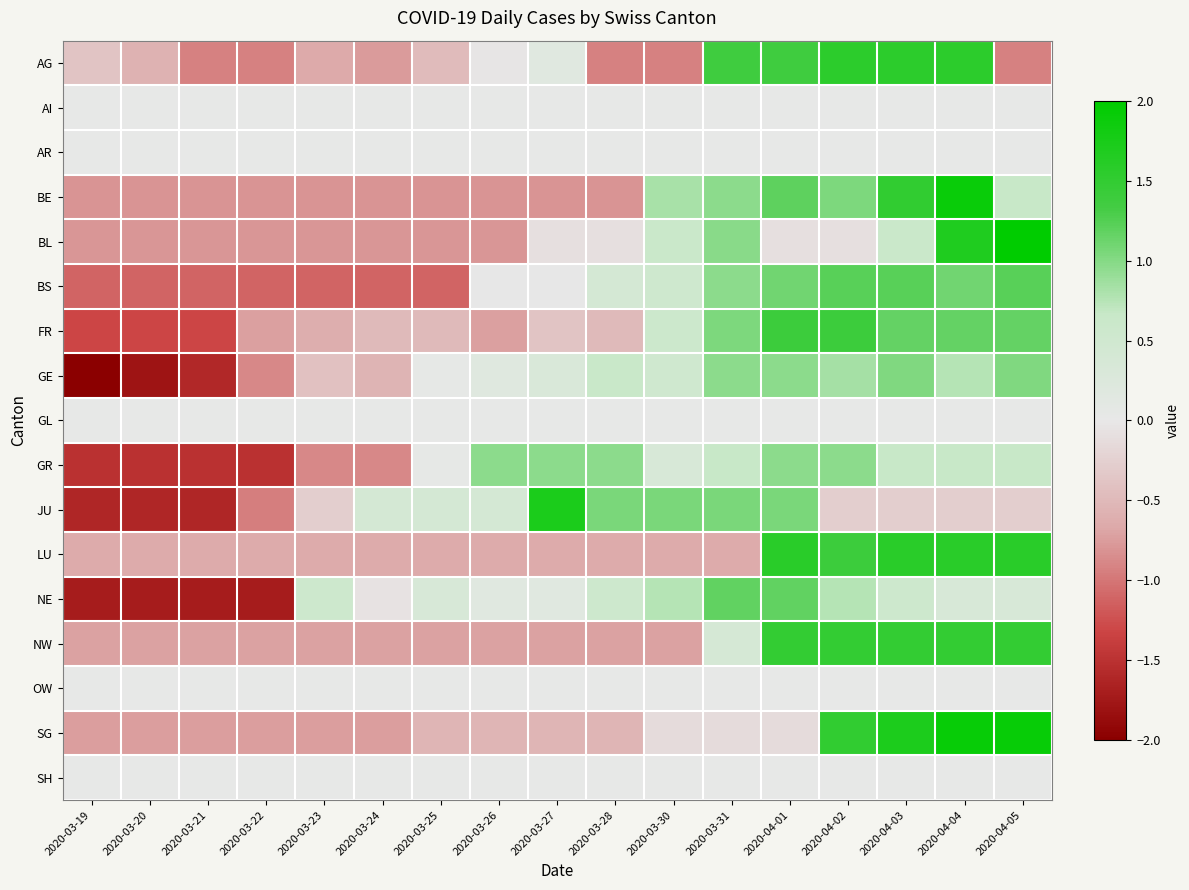

Reading left to right, extract all data points from this chart.

AG: 2020-03-19=-0.4	2020-03-20=-0.6	2020-03-21=-0.9	2020-03-22=-0.9	2020-03-23=-0.7	2020-03-24=-0.8	2020-03-25=-0.5	2020-03-26=-0.0	2020-03-27=0.2	2020-03-28=-0.9	2020-03-30=-0.9	2020-03-31=1.4	2020-04-01=1.4	2020-04-02=1.5	2020-04-03=1.5	2020-04-04=1.5	2020-04-05=-0.9
AI: 2020-03-19=0.0	2020-03-20=0.0	2020-03-21=0.0	2020-03-22=0.0	2020-03-23=0.0	2020-03-24=0.0	2020-03-25=0.0	2020-03-26=0.0	2020-03-27=0.0	2020-03-28=0.0	2020-03-30=0.0	2020-03-31=0.0	2020-04-01=0.0	2020-04-02=0.0	2020-04-03=0.0	2020-04-04=0.0	2020-04-05=0.0
AR: 2020-03-19=0.0	2020-03-20=0.0	2020-03-21=0.0	2020-03-22=0.0	2020-03-23=0.0	2020-03-24=0.0	2020-03-25=0.0	2020-03-26=0.0	2020-03-27=0.0	2020-03-28=0.0	2020-03-30=0.0	2020-03-31=0.0	2020-04-01=0.0	2020-04-02=0.0	2020-04-03=0.0	2020-04-04=0.0	2020-04-05=0.0
BE: 2020-03-19=-0.8	2020-03-20=-0.8	2020-03-21=-0.8	2020-03-22=-0.8	2020-03-23=-0.8	2020-03-24=-0.8	2020-03-25=-0.8	2020-03-26=-0.8	2020-03-27=-0.8	2020-03-28=-0.8	2020-03-30=0.8	2020-03-31=1.0	2020-04-01=1.2	2020-04-02=1.0	2020-04-03=1.5	2020-04-04=1.9	2020-04-05=0.7
BL: 2020-03-19=-0.8	2020-03-20=-0.8	2020-03-21=-0.8	2020-03-22=-0.8	2020-03-23=-0.8	2020-03-24=-0.8	2020-03-25=-0.8	2020-03-26=-0.8	2020-03-27=-0.1	2020-03-28=-0.1	2020-03-30=0.6	2020-03-31=1.0	2020-04-01=-0.1	2020-04-02=-0.1	2020-04-03=0.6	2020-04-04=1.7	2020-04-05=2.7
BS: 2020-03-19=-1.1	2020-03-20=-1.1	2020-03-21=-1.1	2020-03-22=-1.1	2020-03-23=-1.1	2020-03-24=-1.1	2020-03-25=-1.1	2020-03-26=-0.0	2020-03-27=-0.0	2020-03-28=0.4	2020-03-30=0.5	2020-03-31=1.0	2020-04-01=1.1	2020-04-02=1.2	2020-04-03=1.2	2020-04-04=1.1	2020-04-05=1.2
FR: 2020-03-19=-1.3	2020-03-20=-1.3	2020-03-21=-1.3	2020-03-22=-0.7	2020-03-23=-0.6	2020-03-24=-0.5	2020-03-25=-0.5	2020-03-26=-0.7	2020-03-27=-0.4	2020-03-28=-0.5	2020-03-30=0.6	2020-03-31=1.0	2020-04-01=1.4	2020-04-02=1.4	2020-04-03=1.2	2020-04-04=1.2	2020-04-05=1.2
GE: 2020-03-19=-2.0	2020-03-20=-1.8	2020-03-21=-1.6	2020-03-22=-0.9	2020-03-23=-0.4	2020-03-24=-0.5	2020-03-25=0.0	2020-03-26=0.2	2020-03-27=0.3	2020-03-28=0.6	2020-03-30=0.5	2020-03-31=1.0	2020-04-01=1.0	2020-04-02=0.8	2020-04-03=1.0	2020-04-04=0.8	2020-04-05=1.0
GL: 2020-03-19=0.0	2020-03-20=0.0	2020-03-21=0.0	2020-03-22=0.0	2020-03-23=0.0	2020-03-24=0.0	2020-03-25=0.0	2020-03-26=0.0	2020-03-27=0.0	2020-03-28=0.0	2020-03-30=0.0	2020-03-31=0.0	2020-04-01=0.0	2020-04-02=0.0	2020-04-03=0.0	2020-04-04=0.0	2020-04-05=0.0
GR: 2020-03-19=-1.5	2020-03-20=-1.5	2020-03-21=-1.5	2020-03-22=-1.5	2020-03-23=-0.9	2020-03-24=-0.9	2020-03-25=0.0	2020-03-26=1.0	2020-03-27=1.0	2020-03-28=1.0	2020-03-30=0.3	2020-03-31=0.7	2020-04-01=1.0	2020-04-02=1.0	2020-04-03=0.7	2020-04-04=0.7	2020-04-05=0.7
JU: 2020-03-19=-1.6	2020-03-20=-1.6	2020-03-21=-1.6	2020-03-22=-0.9	2020-03-23=-0.3	2020-03-24=0.4	2020-03-25=0.4	2020-03-26=0.4	2020-03-27=1.7	2020-03-28=1.1	2020-03-30=1.1	2020-03-31=1.1	2020-04-01=1.1	2020-04-02=-0.3	2020-04-03=-0.3	2020-04-04=-0.3	2020-04-05=-0.3
LU: 2020-03-19=-0.6	2020-03-20=-0.6	2020-03-21=-0.6	2020-03-22=-0.6	2020-03-23=-0.6	2020-03-24=-0.6	2020-03-25=-0.6	2020-03-26=-0.6	2020-03-27=-0.6	2020-03-28=-0.6	2020-03-30=-0.6	2020-03-31=-0.6	2020-04-01=1.6	2020-04-02=1.4	2020-04-03=1.6	2020-04-04=1.6	2020-04-05=1.6
NE: 2020-03-19=-1.7	2020-03-20=-1.7	2020-03-21=-1.7	2020-03-22=-1.7	2020-03-23=0.6	2020-03-24=-0.1	2020-03-25=0.4	2020-03-26=0.1	2020-03-27=0.1	2020-03-28=0.6	2020-03-30=0.8	2020-03-31=1.2	2020-04-01=1.2	2020-04-02=0.8	2020-04-03=0.6	2020-04-04=0.4	2020-04-05=0.4
NW: 2020-03-19=-0.7	2020-03-20=-0.7	2020-03-21=-0.7	2020-03-22=-0.7	2020-03-23=-0.7	2020-03-24=-0.7	2020-03-25=-0.7	2020-03-26=-0.7	2020-03-27=-0.7	2020-03-28=-0.7	2020-03-30=-0.7	2020-03-31=0.4	2020-04-01=1.5	2020-04-02=1.5	2020-04-03=1.5	2020-04-04=1.5	2020-04-05=1.5
OW: 2020-03-19=0.0	2020-03-20=0.0	2020-03-21=0.0	2020-03-22=0.0	2020-03-23=0.0	2020-03-24=0.0	2020-03-25=0.0	2020-03-26=0.0	2020-03-27=0.0	2020-03-28=0.0	2020-03-30=0.0	2020-03-31=0.0	2020-04-01=0.0	2020-04-02=0.0	2020-04-03=0.0	2020-04-04=0.0	2020-04-05=0.0
SG: 2020-03-19=-0.7	2020-03-20=-0.7	2020-03-21=-0.7	2020-03-22=-0.7	2020-03-23=-0.7	2020-03-24=-0.7	2020-03-25=-0.5	2020-03-26=-0.5	2020-03-27=-0.5	2020-03-28=-0.5	2020-03-30=-0.1	2020-03-31=-0.1	2020-04-01=-0.1	2020-04-02=1.5	2020-04-03=1.7	2020-04-04=1.9	2020-04-05=1.9
SH: 2020-03-19=0.0	2020-03-20=0.0	2020-03-21=0.0	2020-03-22=0.0	2020-03-23=0.0	2020-03-24=0.0	2020-03-25=0.0	2020-03-26=0.0	2020-03-27=0.0	2020-03-28=0.0	2020-03-30=0.0	2020-03-31=0.0	2020-04-01=0.0	2020-04-02=0.0	2020-04-03=0.0	2020-04-04=0.0	2020-04-05=0.0